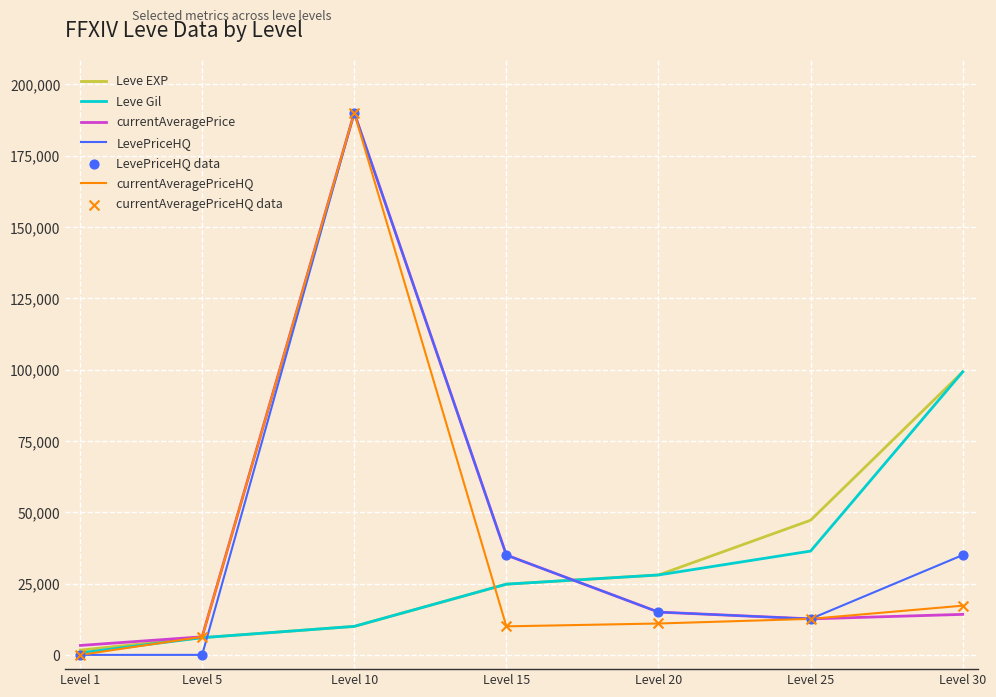

Which series changed the most between Level 5 and Level 15?

LevePriceHQ